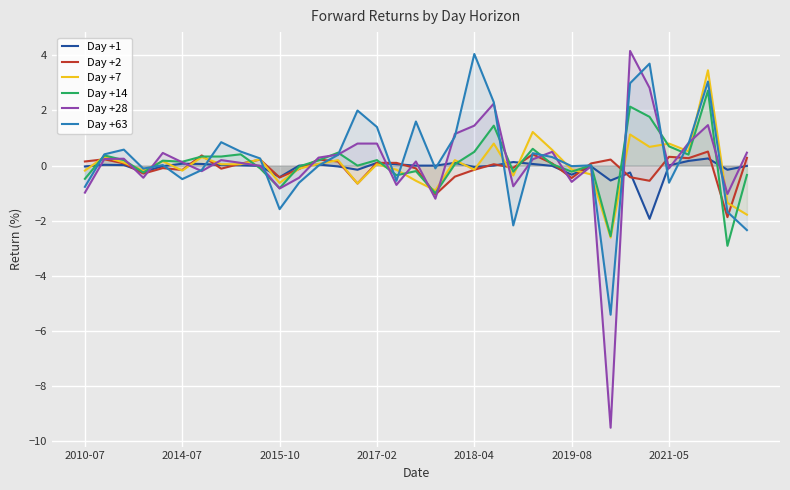

True or false: Day +1 has more than 2 points higher than both neighbors.

True